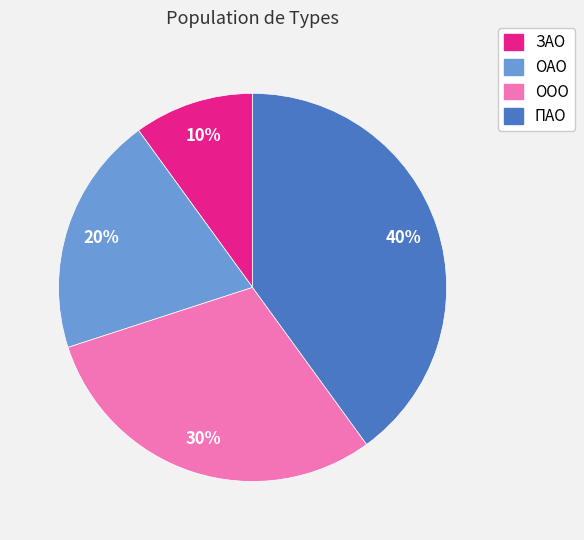

Which has a higher value, ЗАО or ОАО?

ОАО